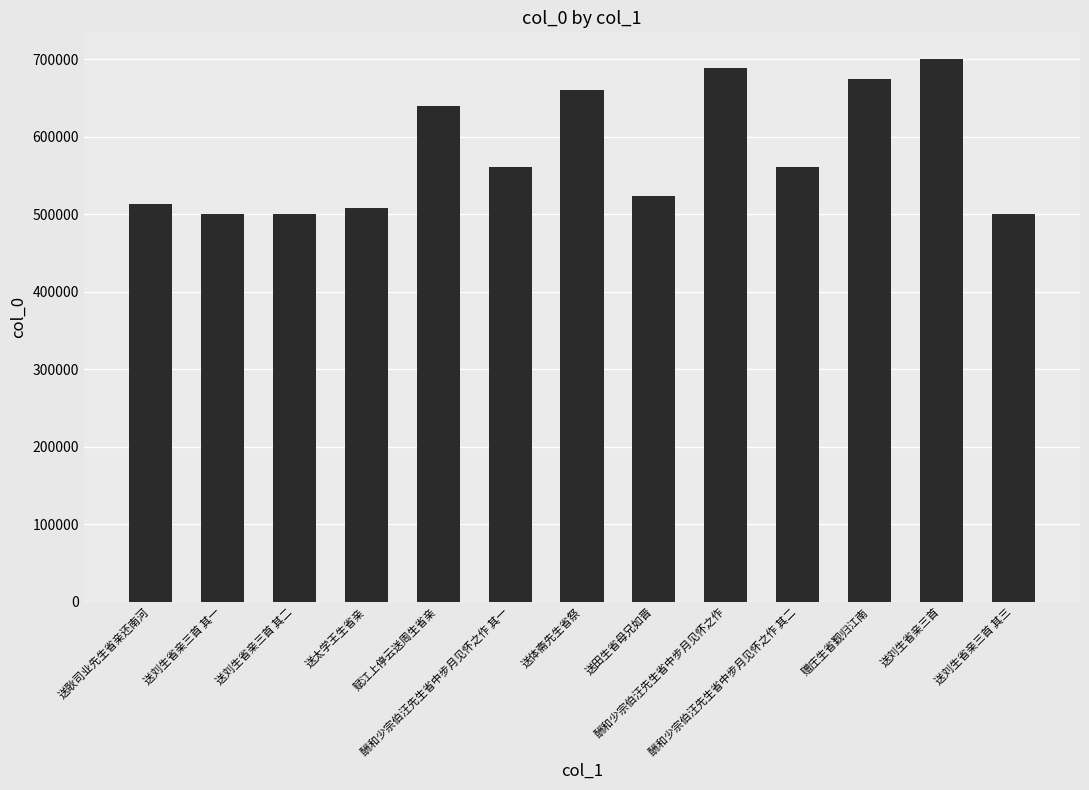

What is the label of the 9th bar from the left?

酬和少宗伯汪先生省中步月见怀之作